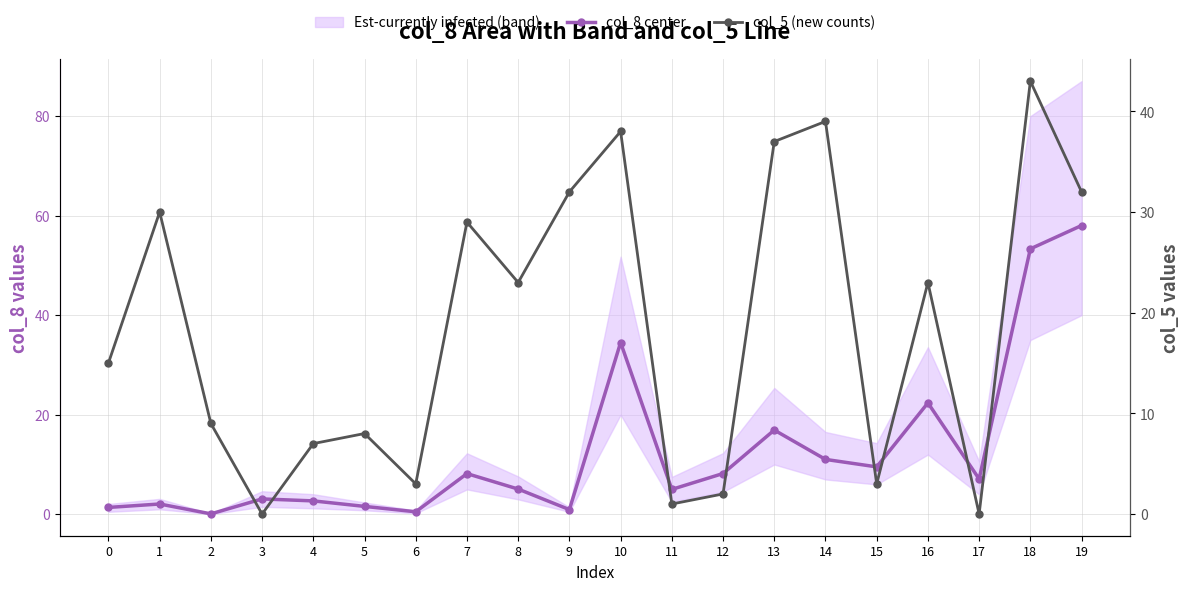

Reading left to right, what are all the values shown in this chart?

col_8 center: 1.4	2.1	0.1	3.1	2.7	1.6	0.5	8.2	5.1	0.9	34.5	5.0	8.2	16.9	11.0	9.5	22.4	7.1	53.3	58.0
col_5 (new counts): 15.0	30.0	9.0	0.0	7.0	8.0	3.0	29.0	23.0	32.0	38.0	1.0	2.0	37.0	39.0	3.0	23.0	0.0	43.0	32.0